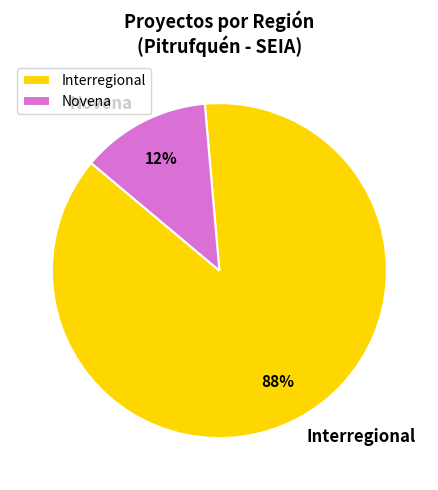

Between Interregional and Novena, which is larger?

Interregional